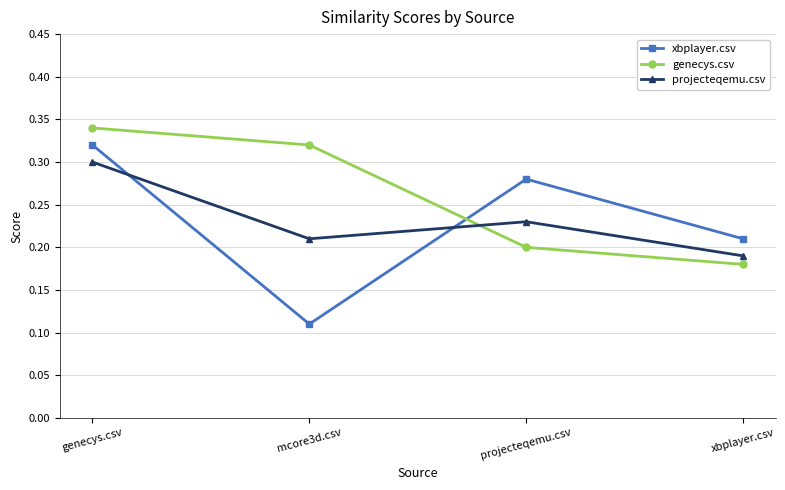

What is the sum of the projecteqemu.csv values at mcore3d.csv and xbplayer.csv?

0.4